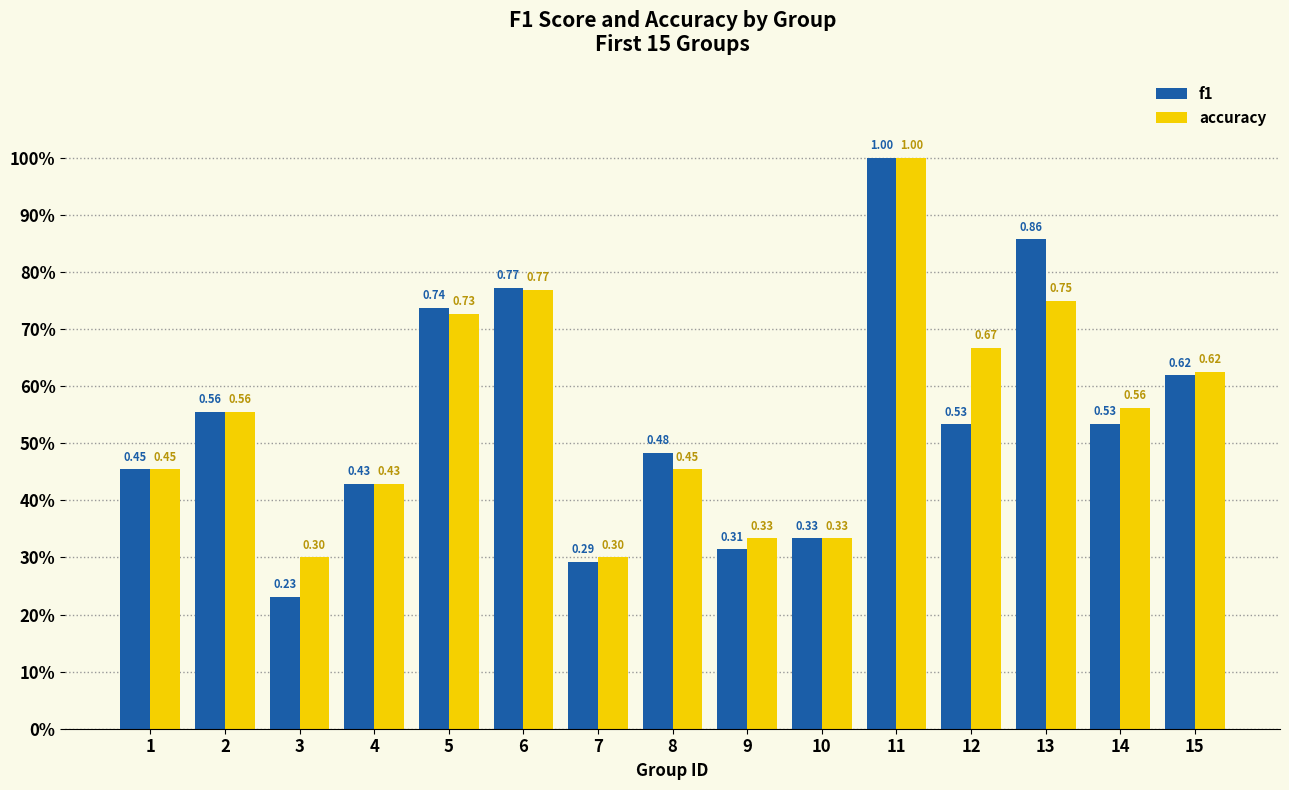

What are all the series names shown in the legend?

f1, accuracy